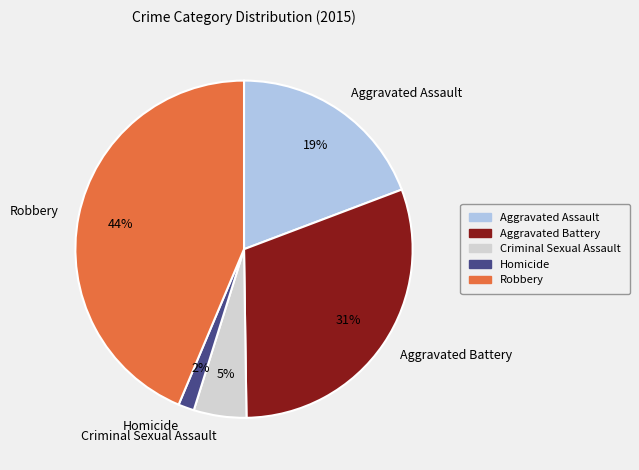

Count the number of slices in the pie.

5